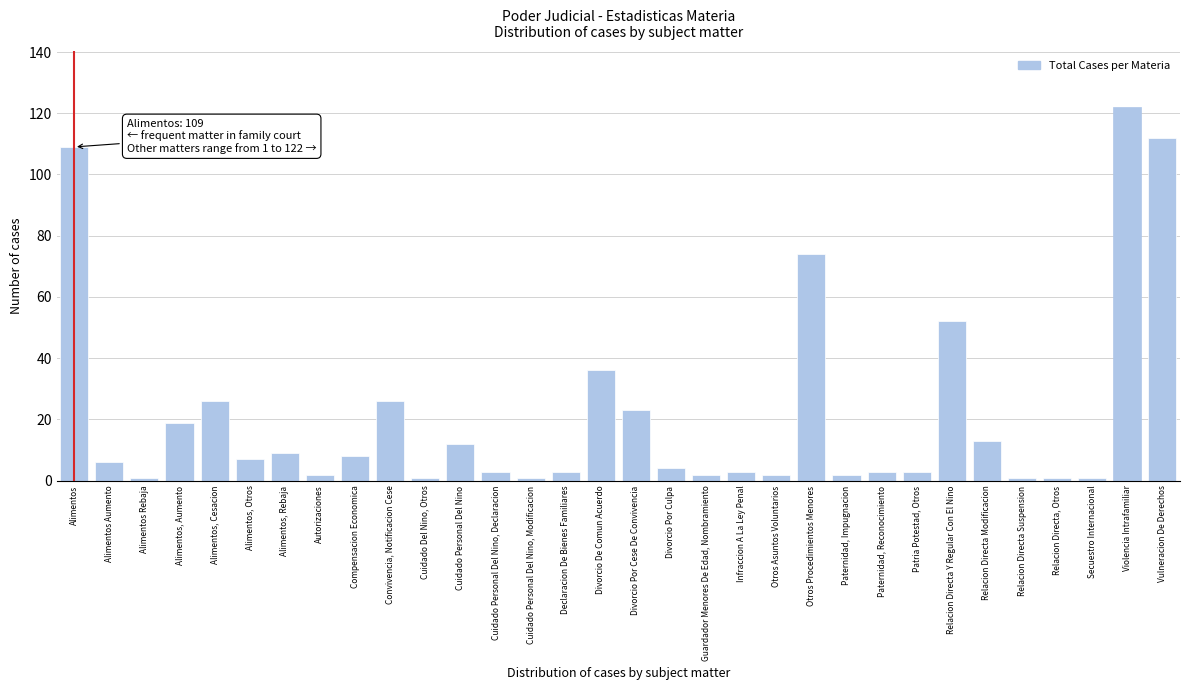

Where is the data nearest to the value 61?

Relacion Directa Y Regular Con El Nino